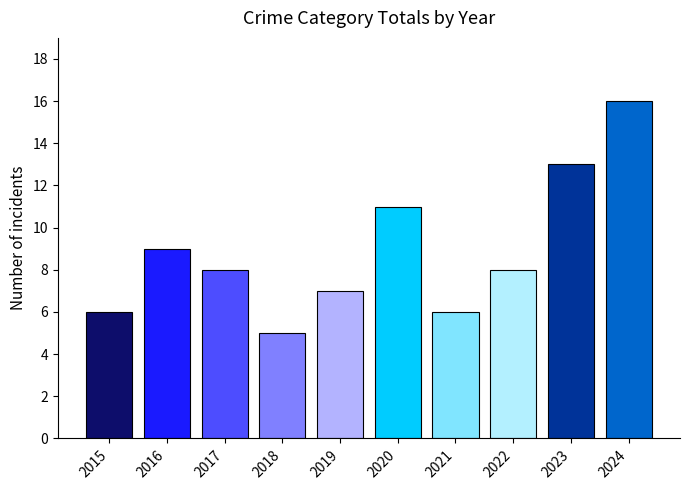

Count the number of data series in this chart.

1